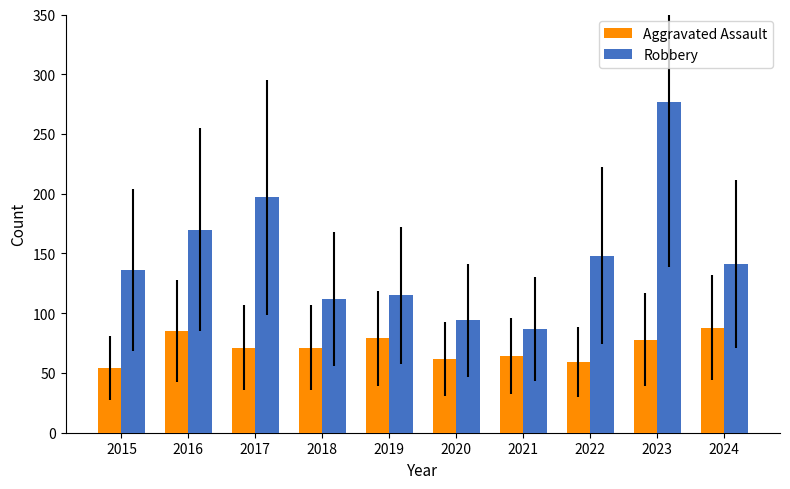

Does the chart contain stacked bars?

No